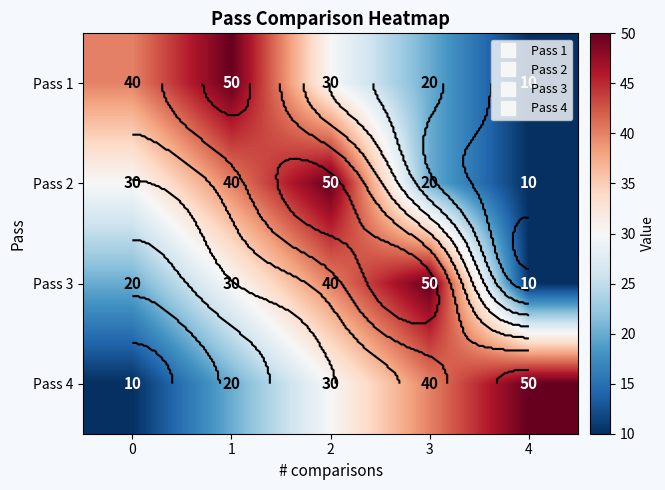

Which series has the largest range (max minus min)?

Pass 1